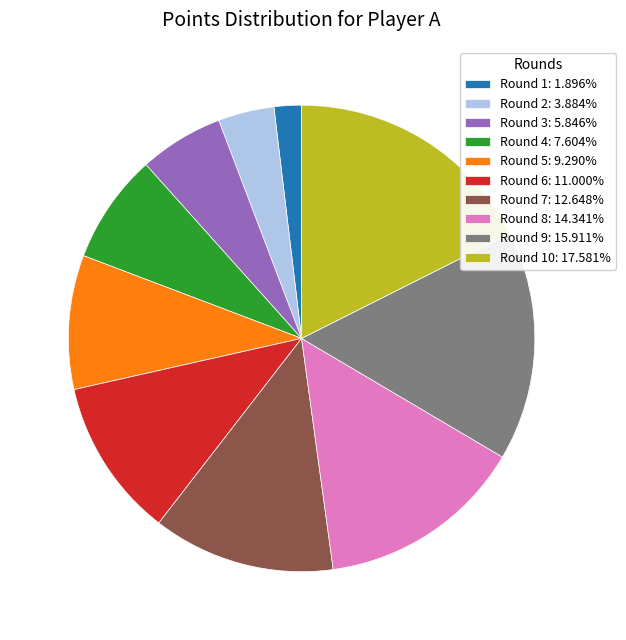

Is there a majority slice in this chart?

No